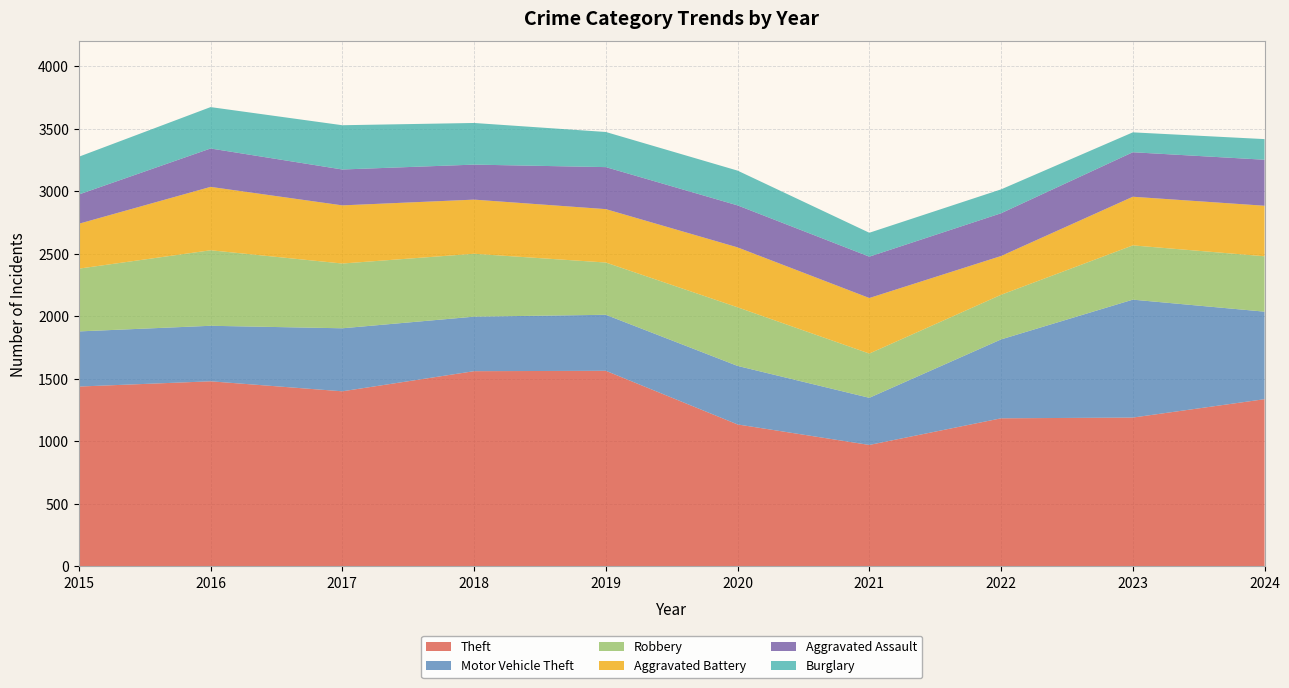

Reading left to right, what are all the values shown in this chart?

Theft: 1439	1481	1401	1562	1565	1136	972	1185	1191	1338
Motor Vehicle Theft: 441	444	504	436	448	468	377	631	943	700
Robbery: 502	604	518	503	418	469	354	357	434	443
Aggravated Battery: 359	507	465	433	427	479	444	310	389	404
Aggravated Assault: 234	307	287	280	336	336	331	342	356	368
Burglary: 302	331	354	333	281	278	191	191	159	165